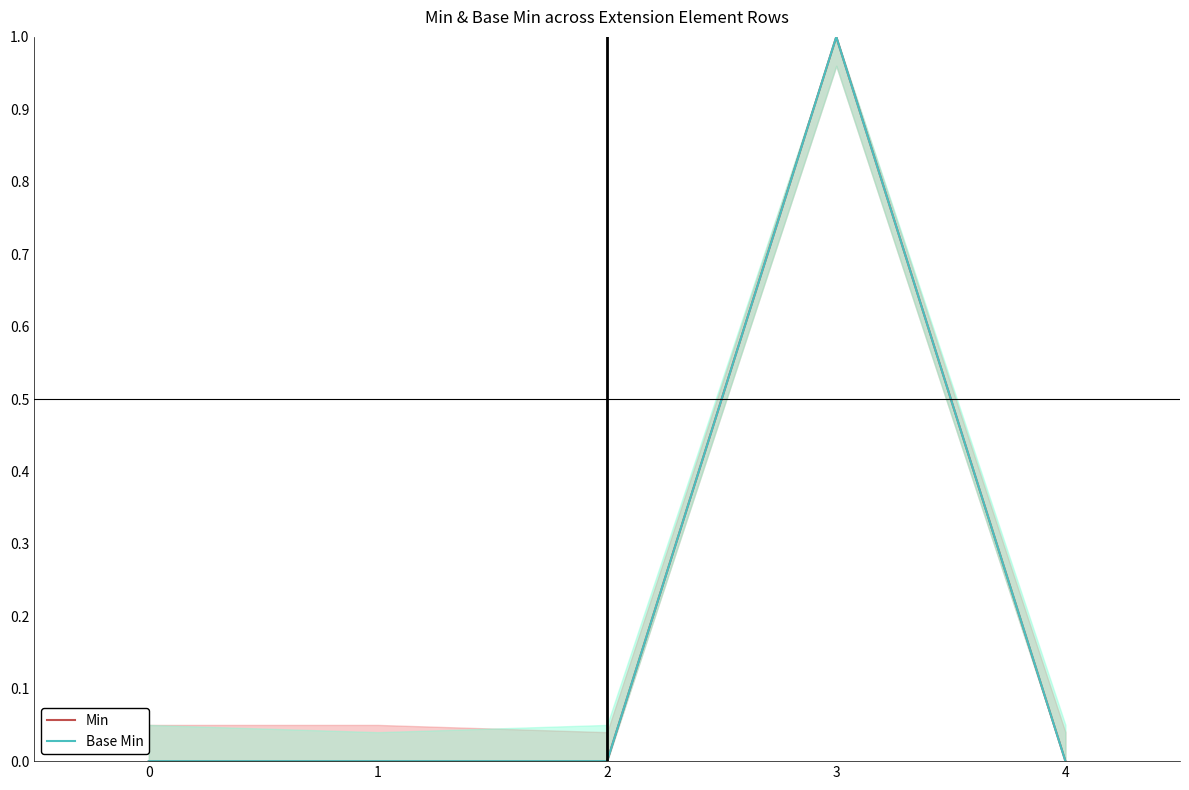

Reading left to right, what are all the values shown in this chart?

Min: 0=0	1=0	2=0	3=1	4=0
Base Min: 0=0	1=0	2=0	3=1	4=0